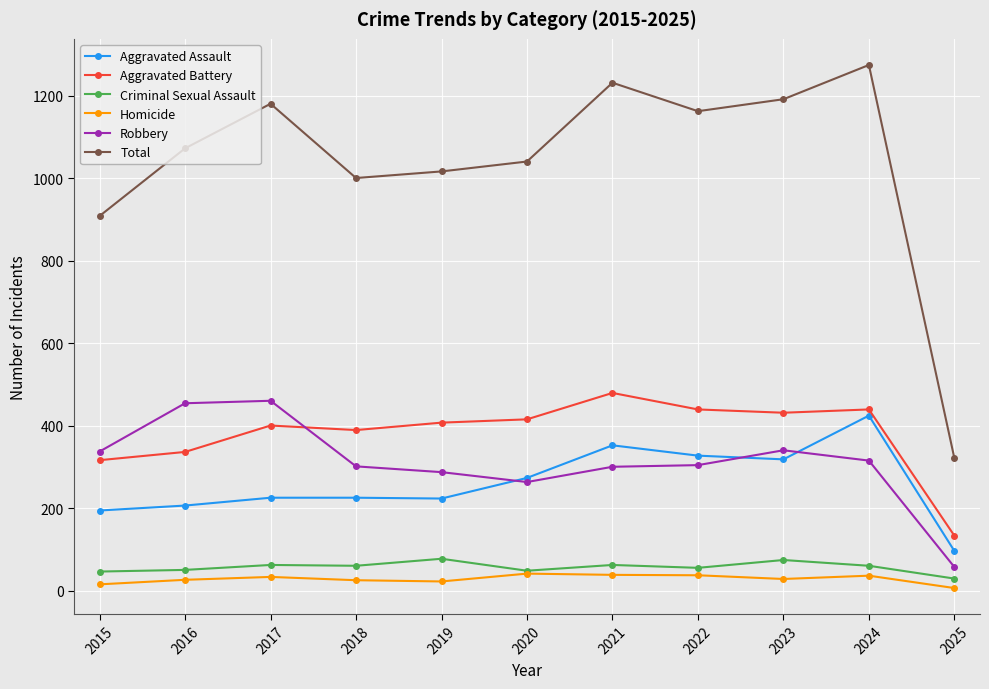

Count the number of categories in the chart.

11